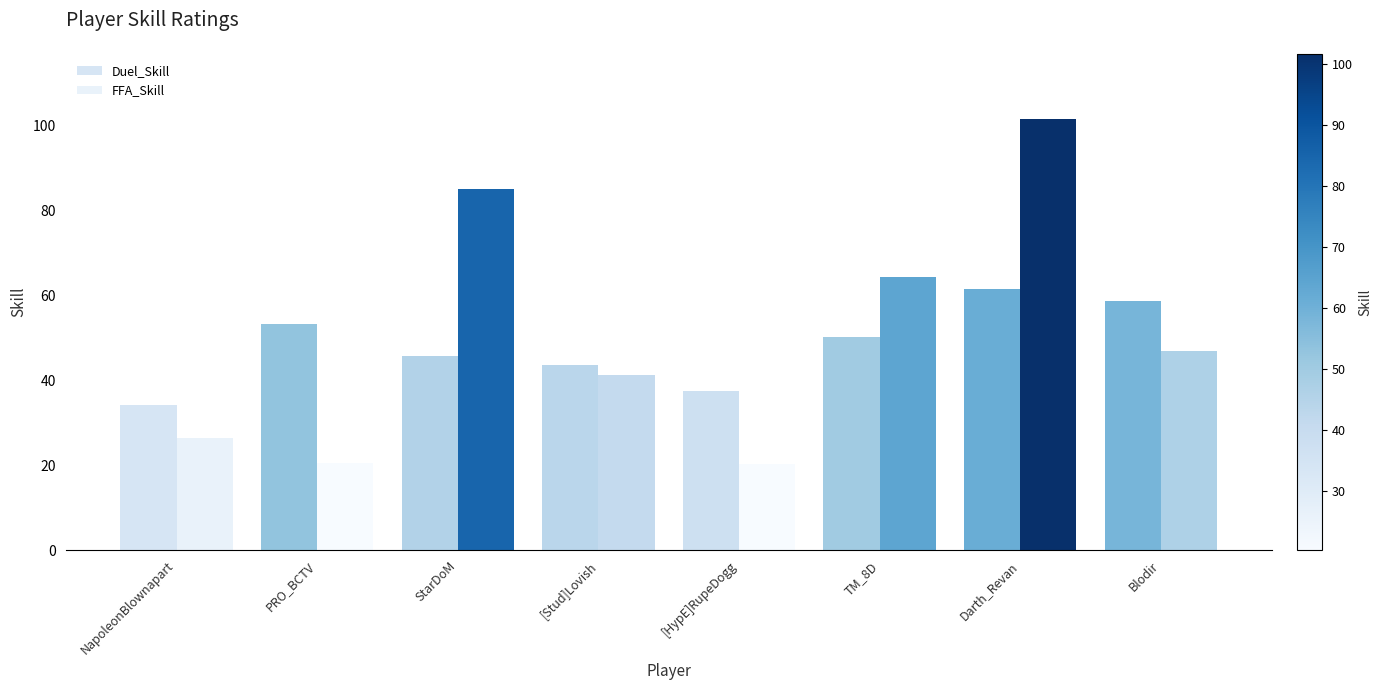

What is the sum of the Duel_Skill values at StarDoM and NapoleonBlownapart?

80.0